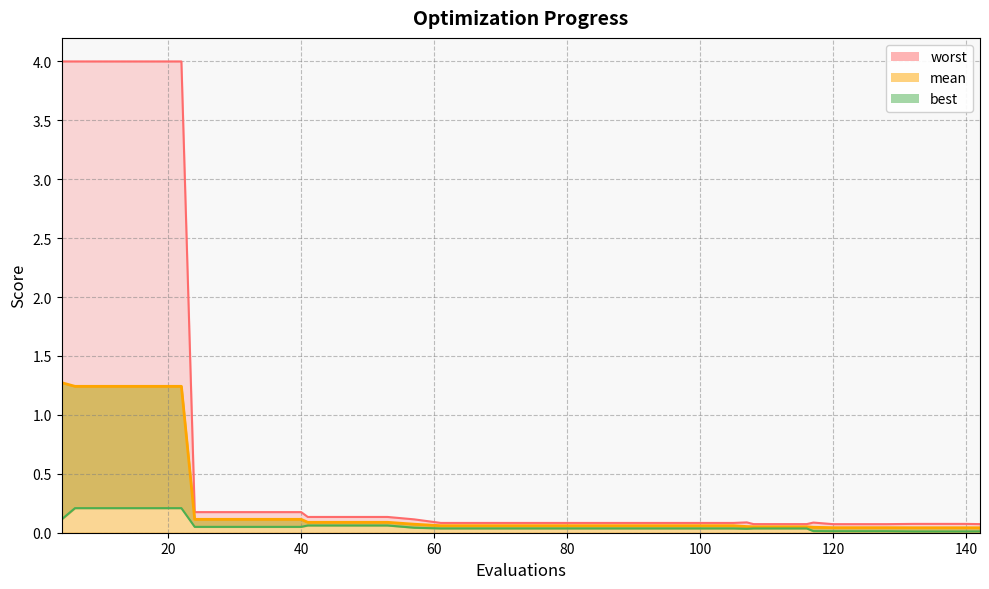

At how many categories does at least one series exceed 0?

40